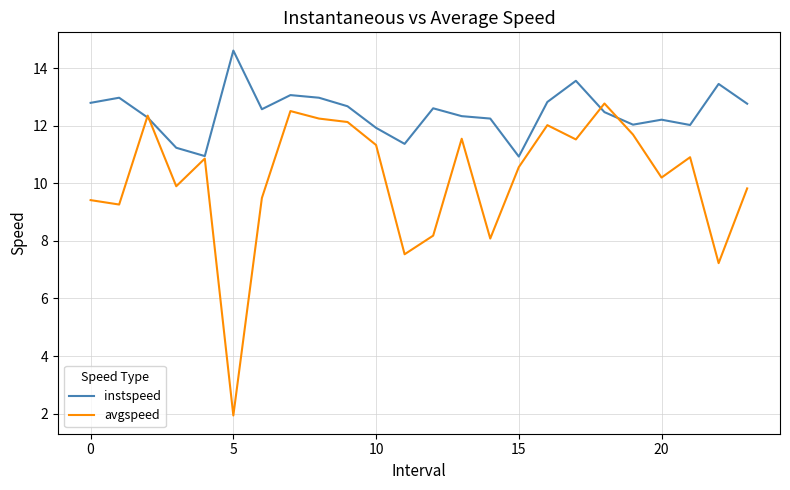

Is this an area chart (filled region under the line)?

No